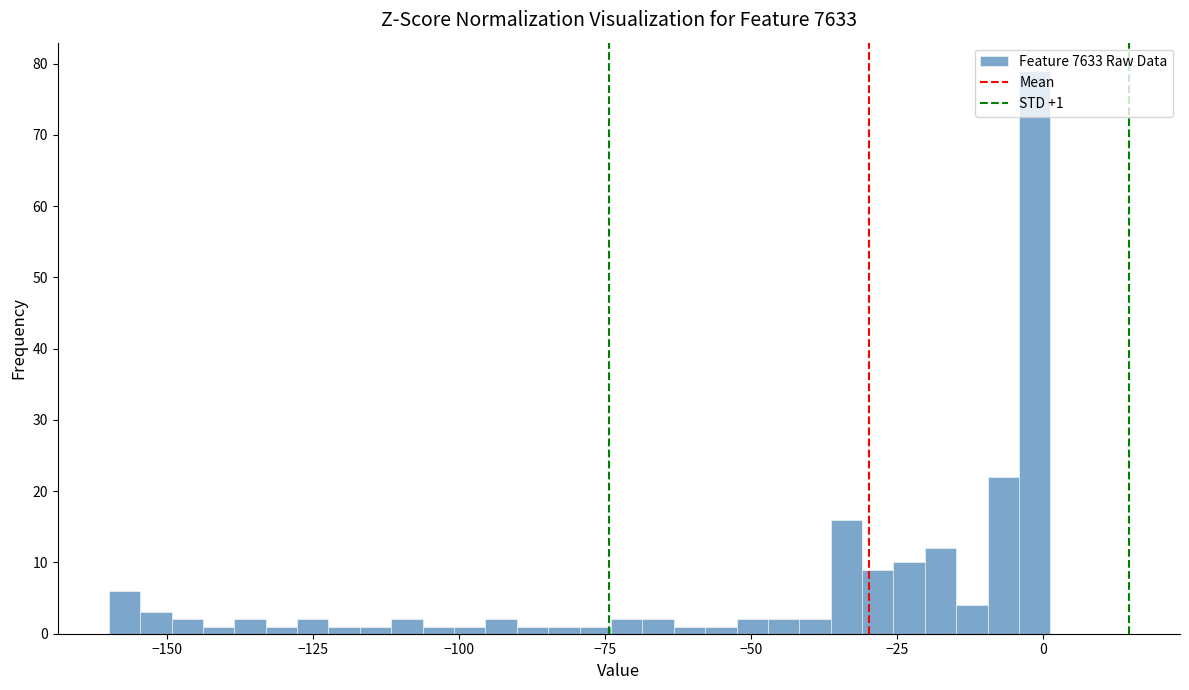

Read against the x-axis, roughly where is the centre of the tallest bar?

0